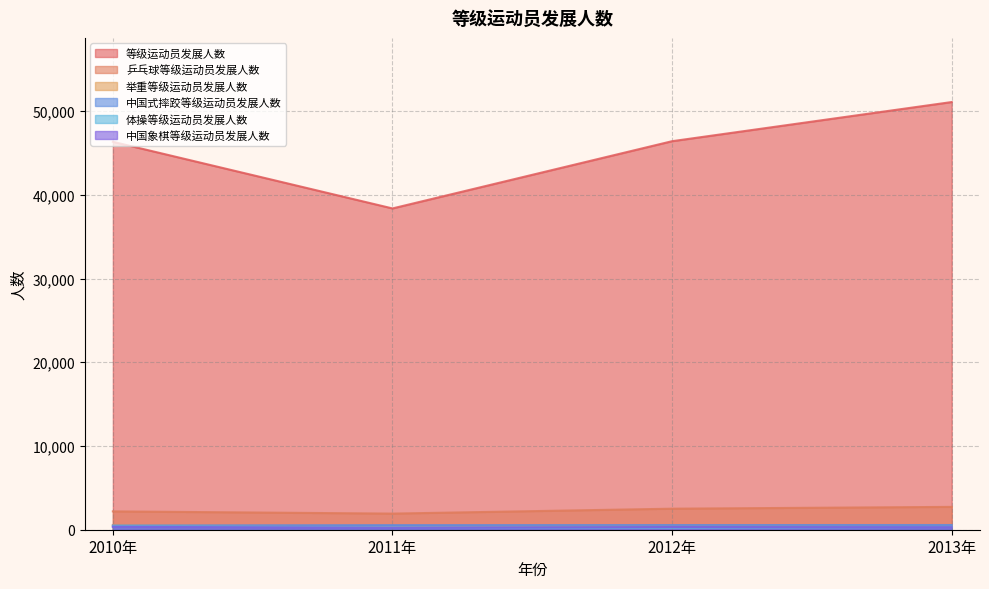

Rank the categories by 乒乓球等级运动员发展人数 value from highest to lowest.

2013年, 2012年, 2010年, 2011年